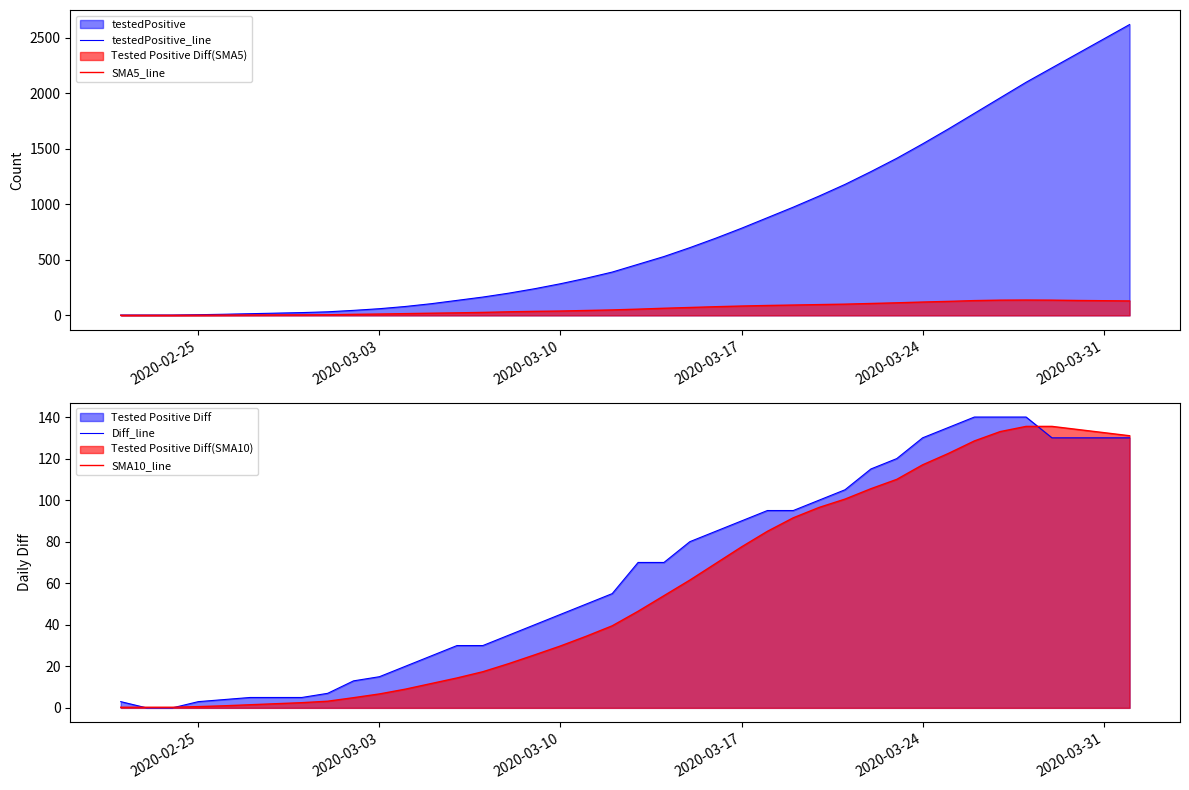

What is the maximum value shown in the chart?

2620.0